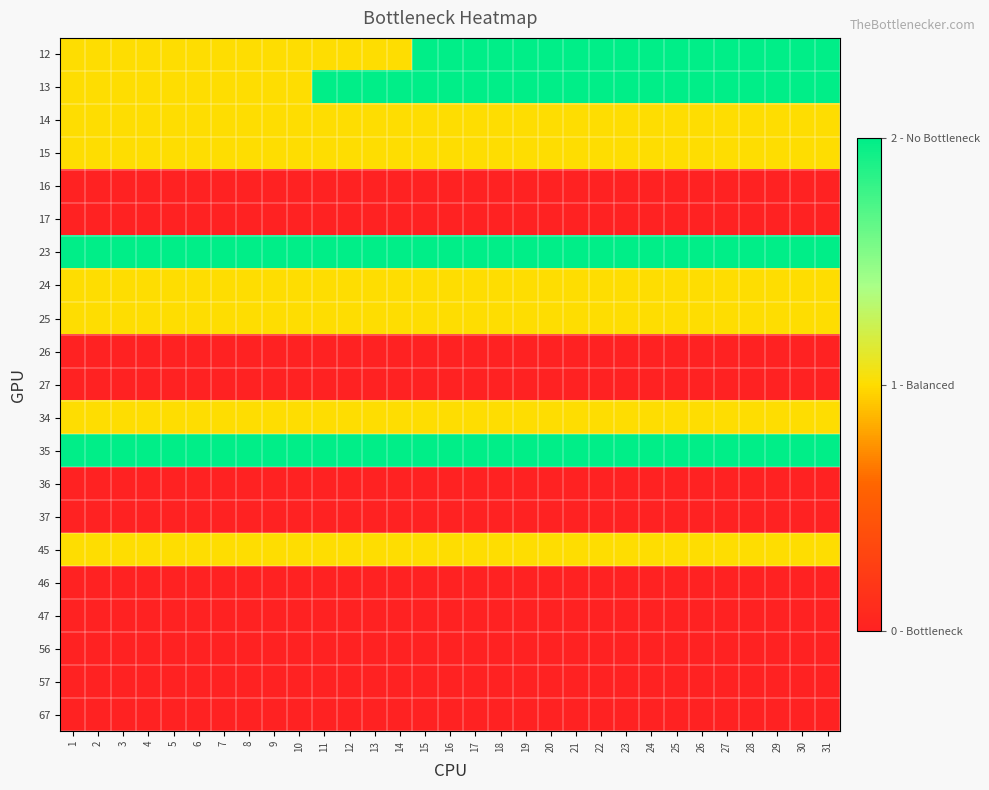

At which category is the sum across all series the highest?

15